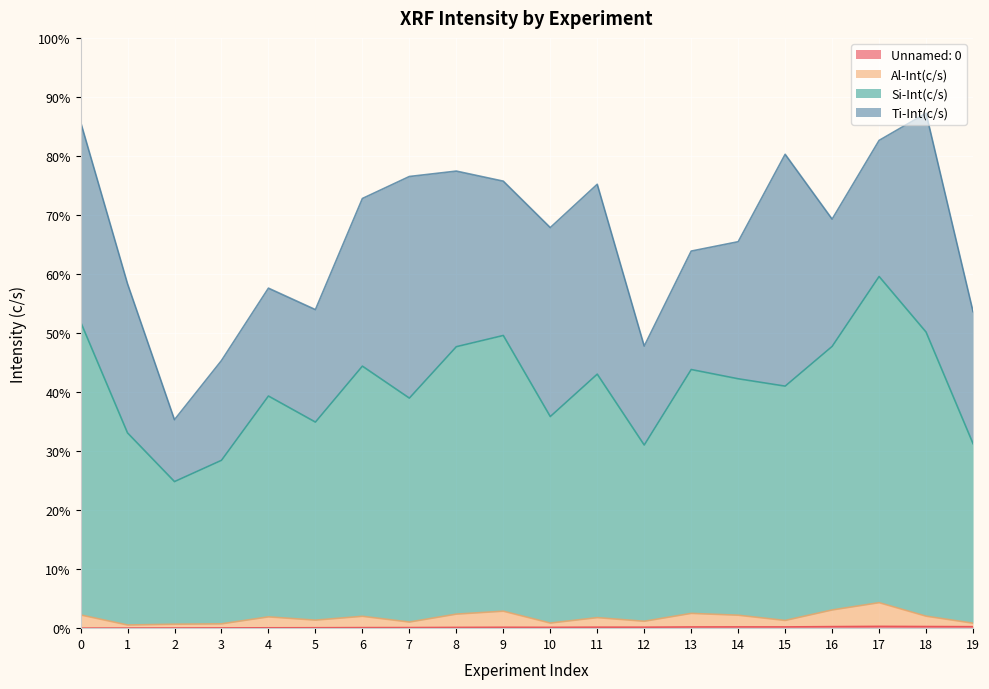

What is the value of the Al-Int(c/s) point at the 18th from the left?

4.3